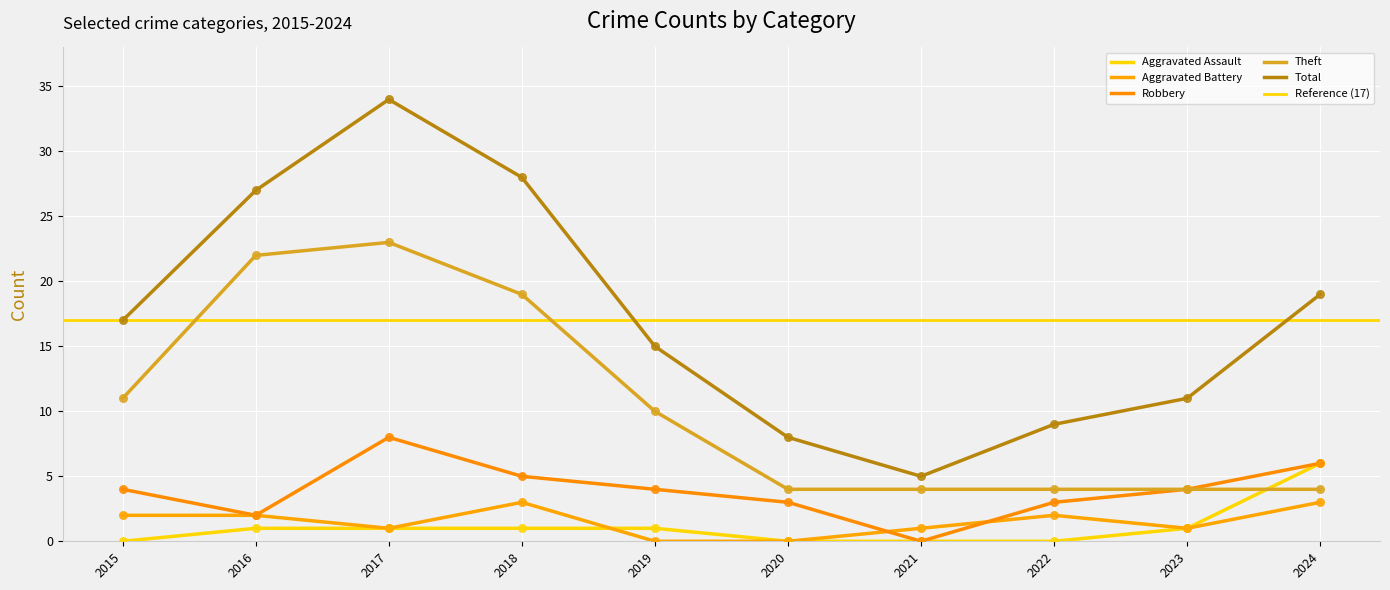

Which series has the largest total across all categories?

Total